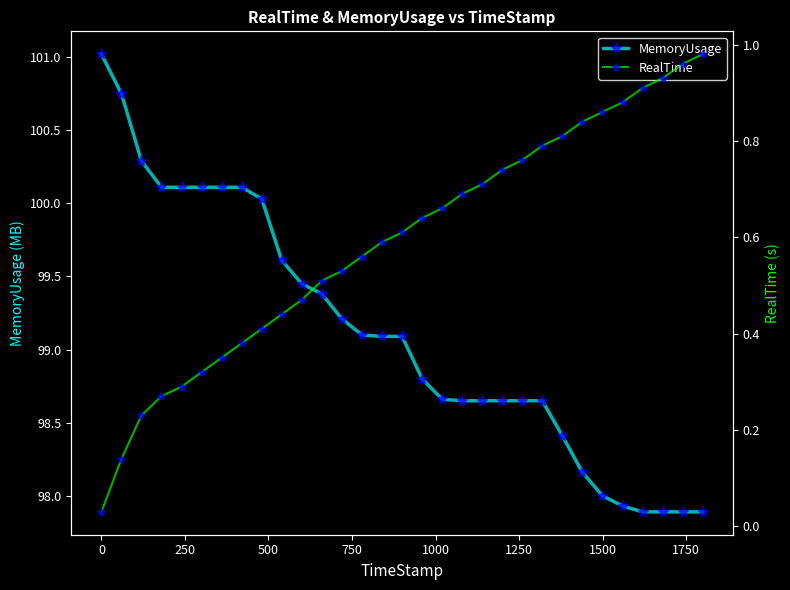

What is the sum of all MemoryUsage values?

3072.3